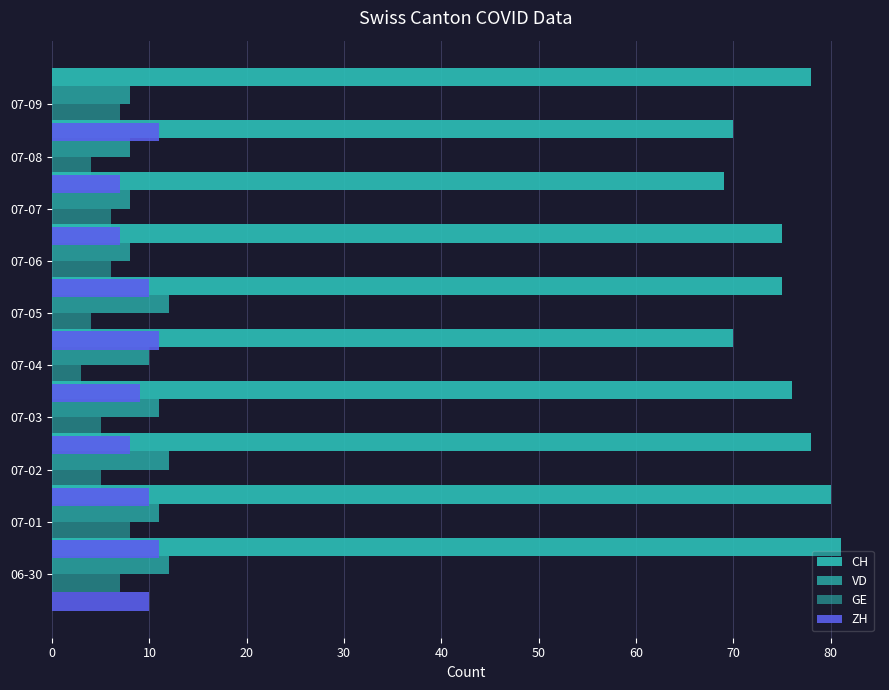

What is the value of the GE bar at the 5th from the left?

3